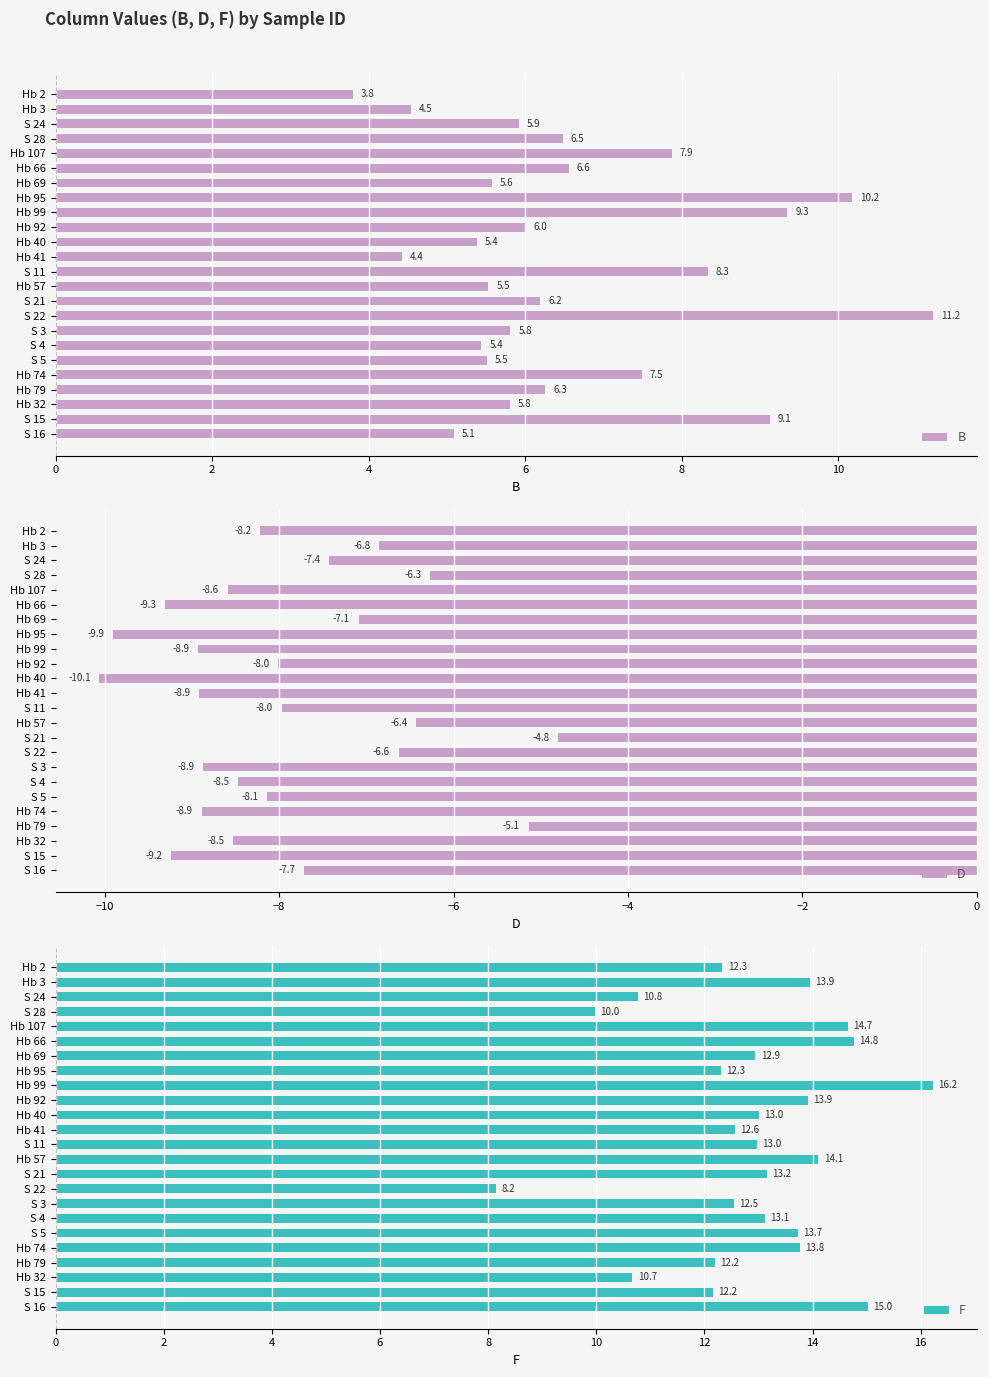

Which category has the lowest value in the B series?

Hb 2